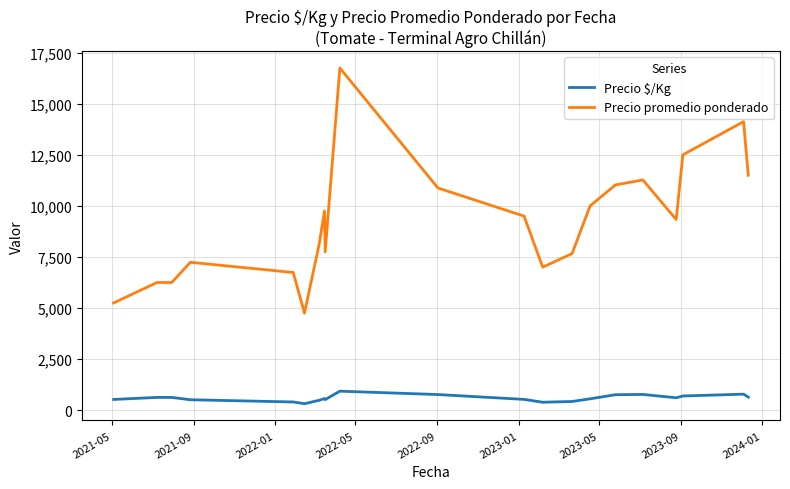

Which series has the largest total across all categories?

Precio promedio ponderado